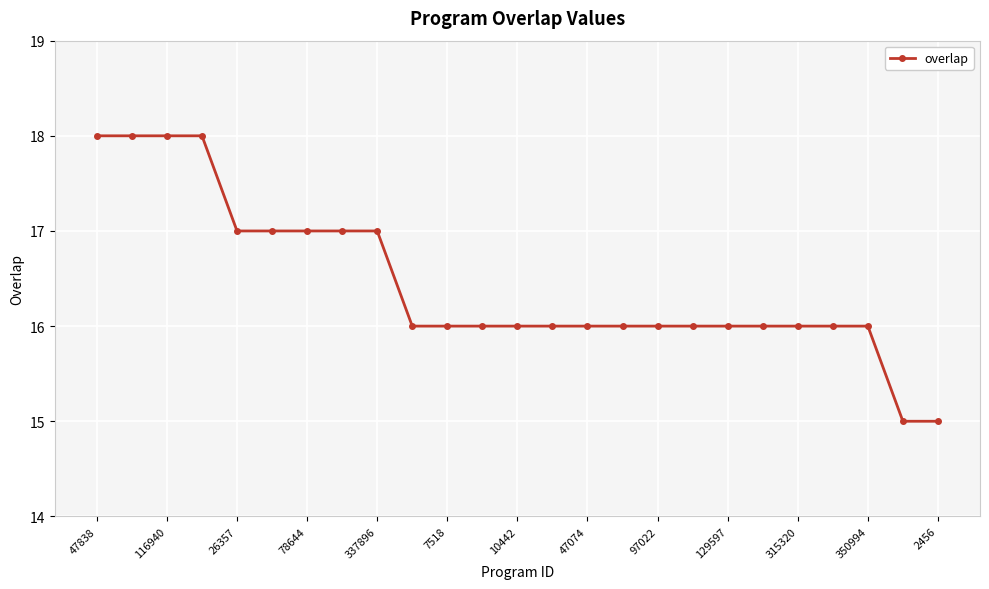

What is the difference between the maximum and minimum values?

3